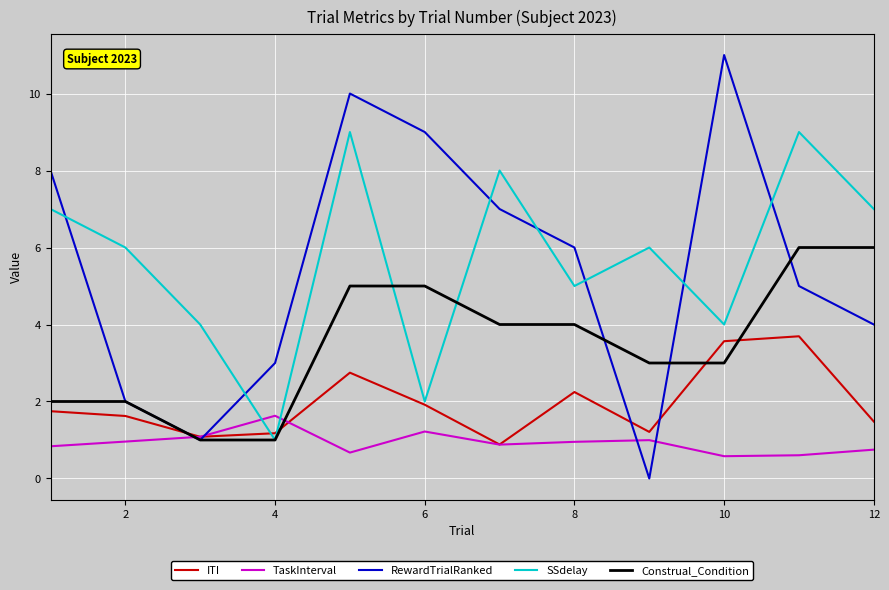

What is the minimum value for Construal_Condition?

1.0